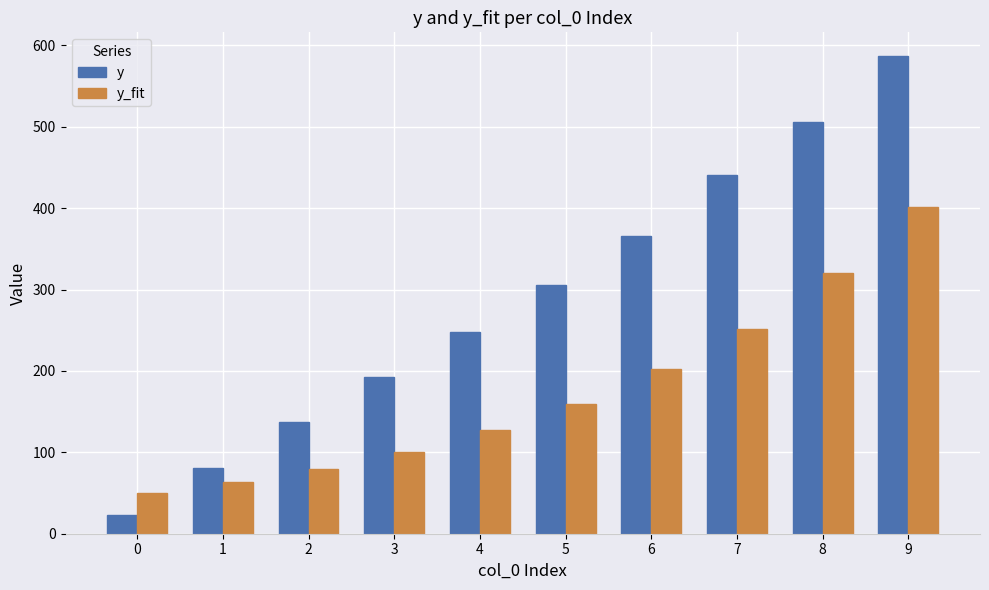

How many groups of bars are there?

10